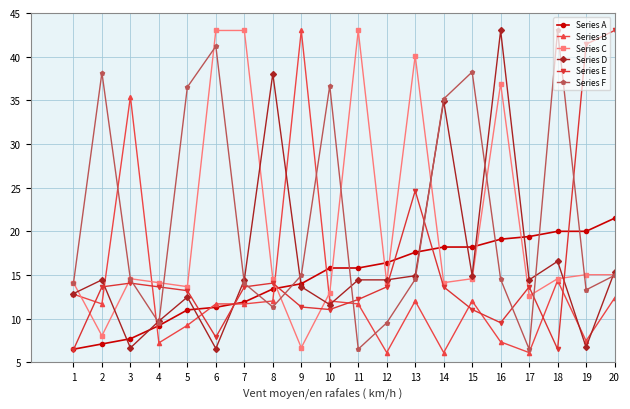

What is the difference between the maximum and minimum values in the Series A series?

15.0